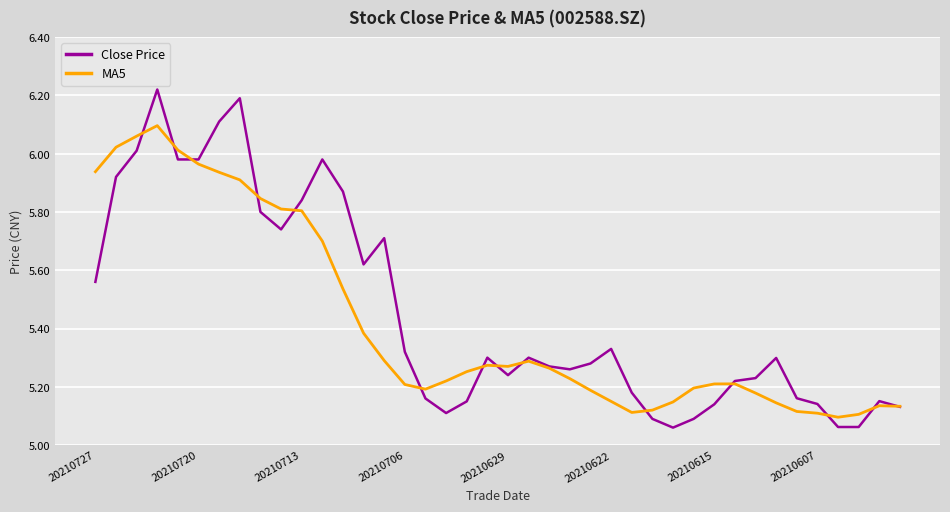

Which series has the widest spread of values?

Close Price